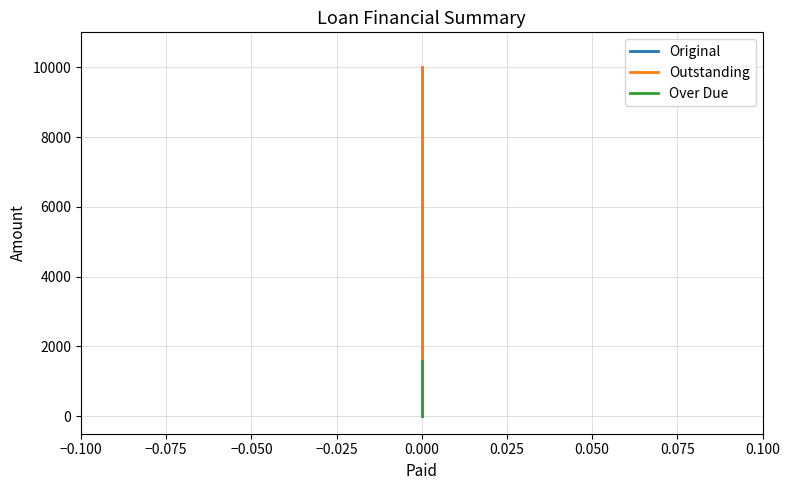

What is the sum of all Outstanding values?

10688.3